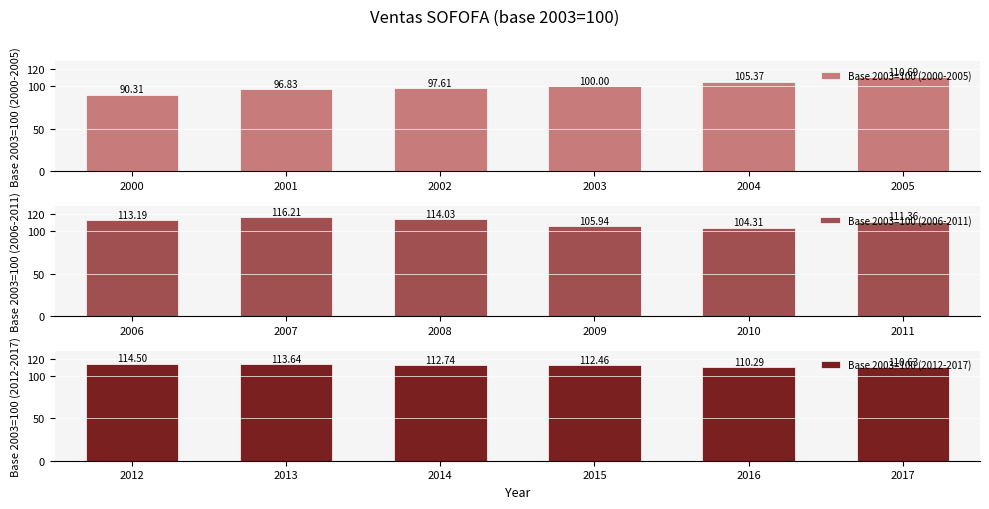

How many groups of bars are there?

6